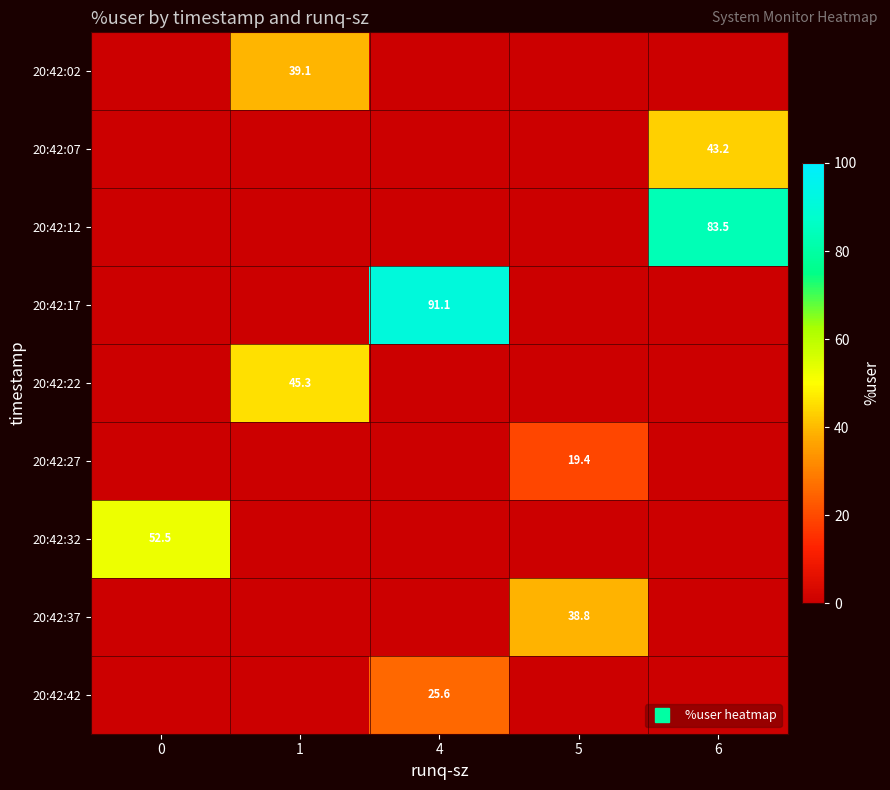

How many distinct data groups are displayed?

9